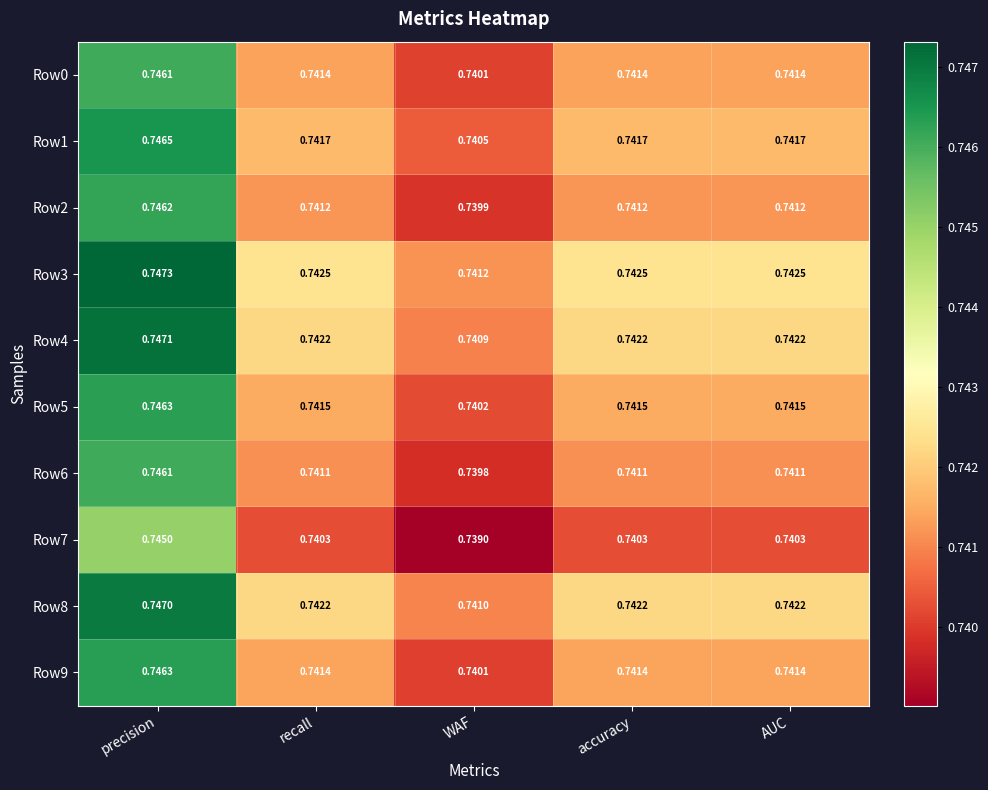

Which category has the lowest value in the Row0 series?

WAF